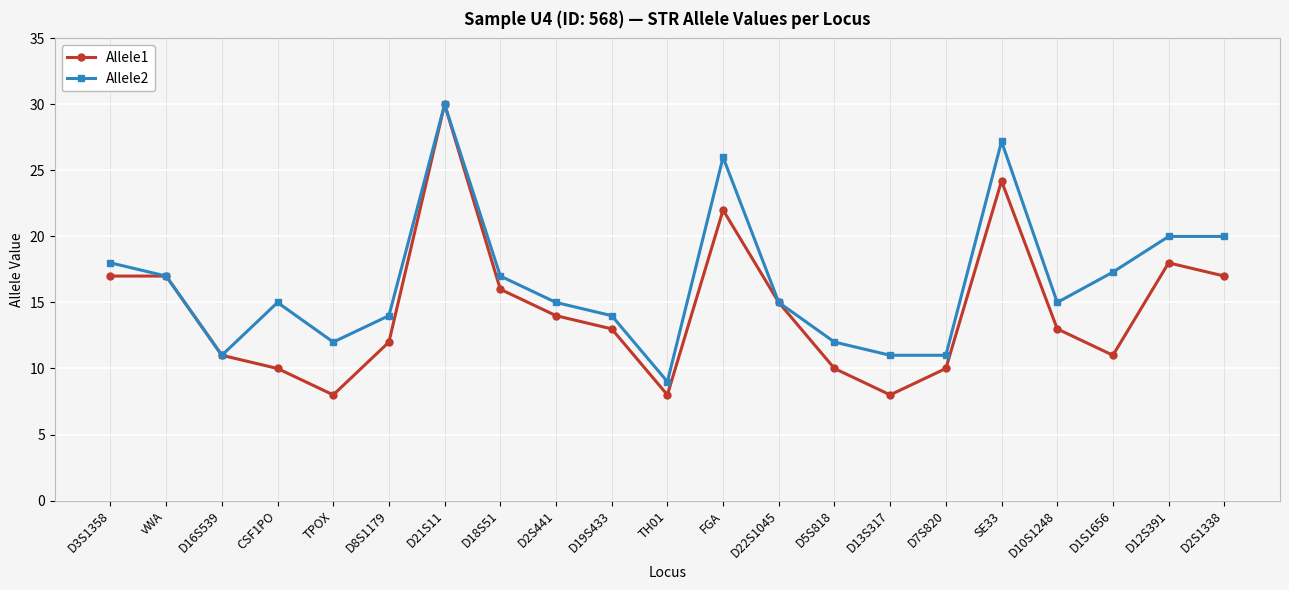

What is the sum of the Allele2 values at TH01 and D19S433?

23.0